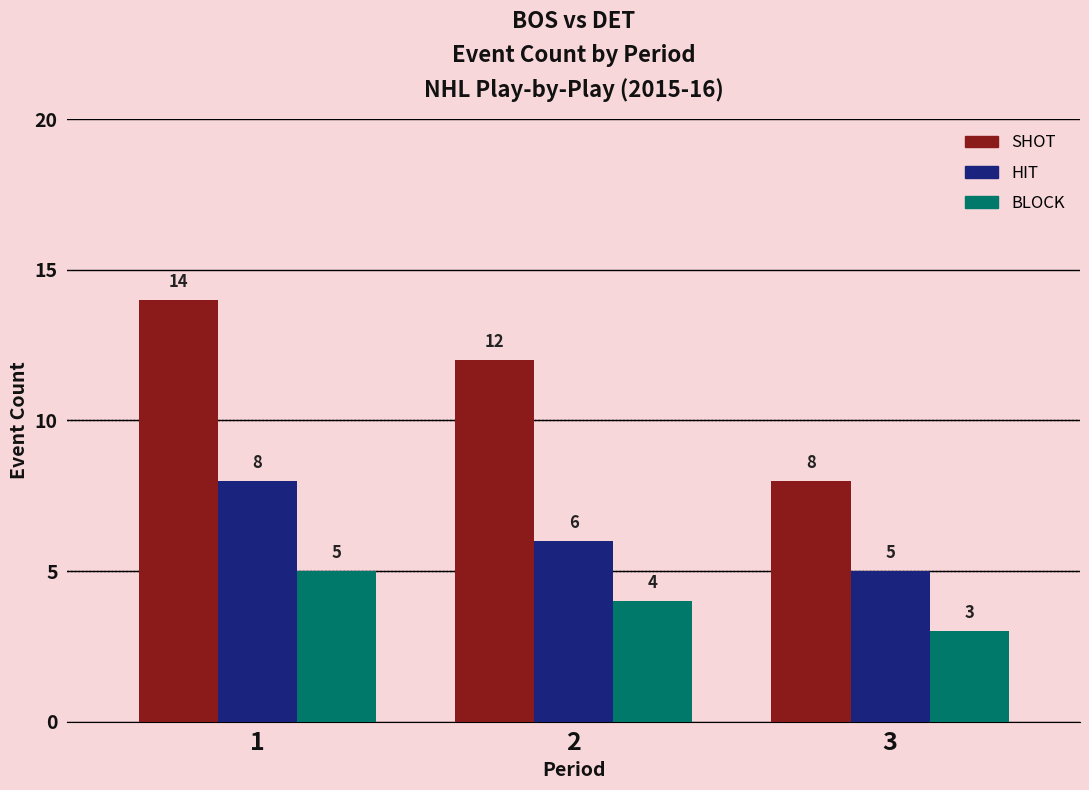

Is it true that BLOCK equals 3 at 3?

True